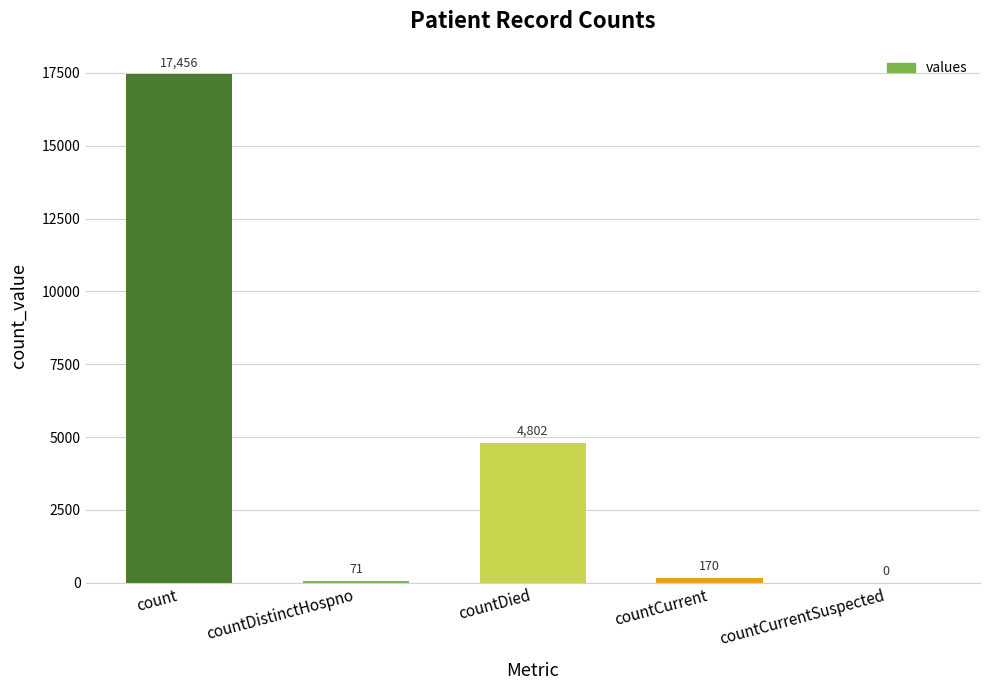

Where is the data nearest to the value 8728?

countDied